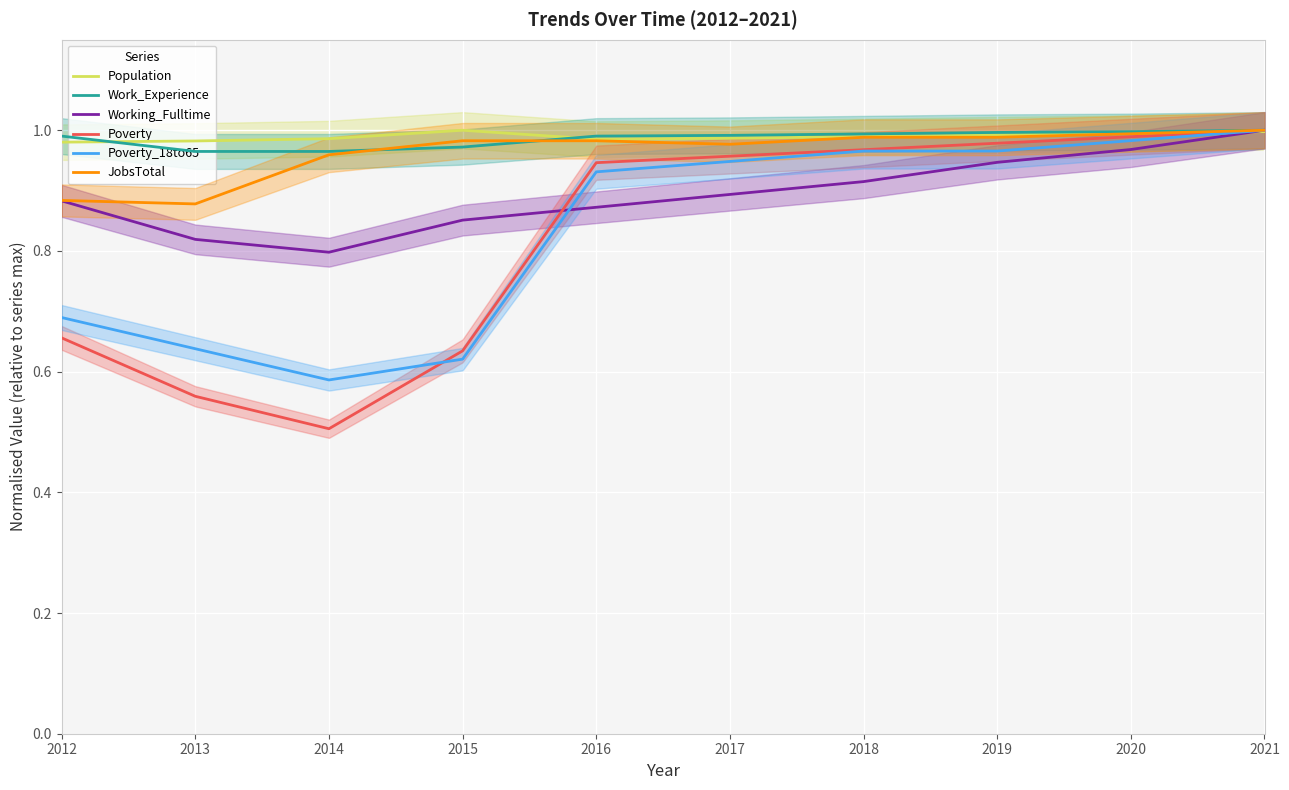

Which series ends up on top after the final intersection of Working_Fulltime and Poverty_18to65?

Poverty_18to65